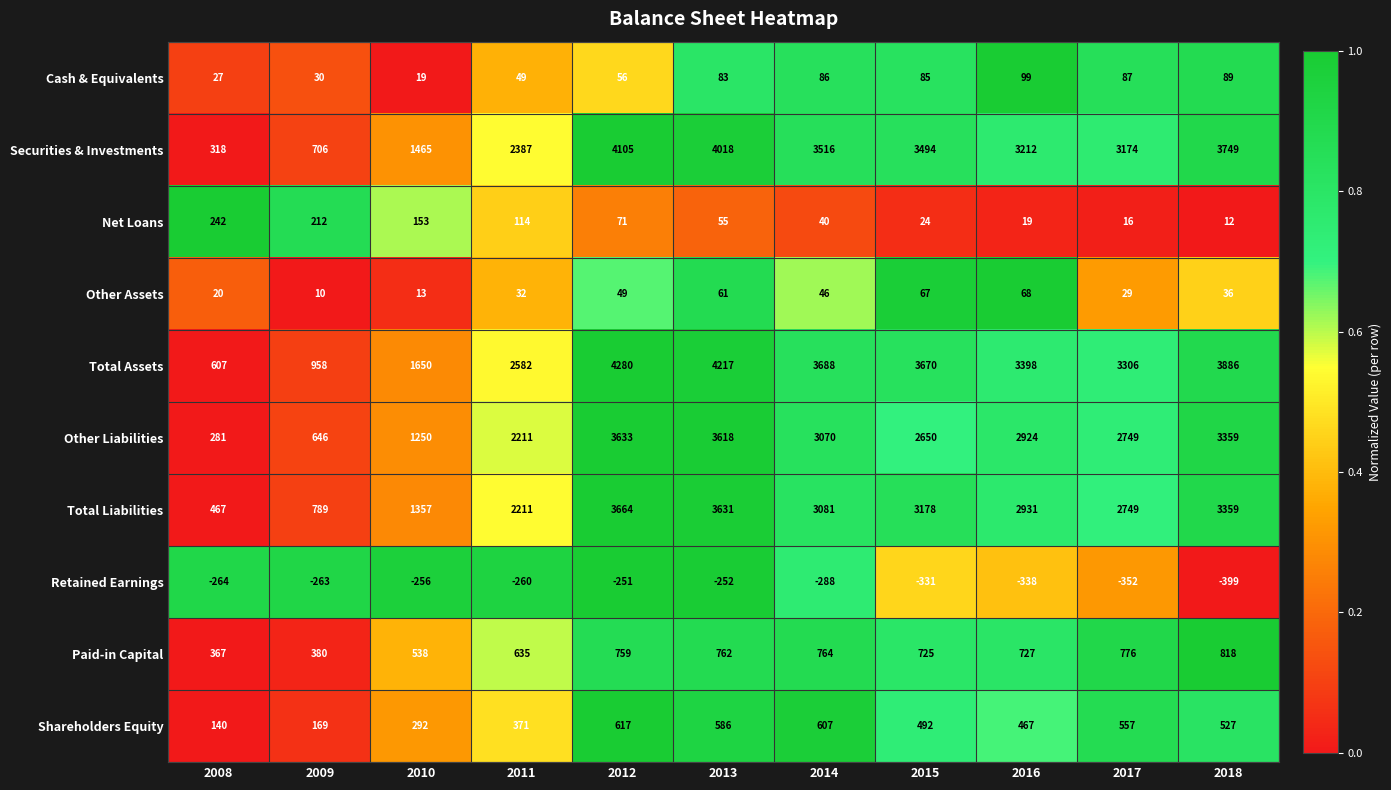

Rank the categories by Paid-in Capital value from highest to lowest.

2018, 2017, 2014, 2013, 2012, 2016, 2015, 2011, 2010, 2009, 2008